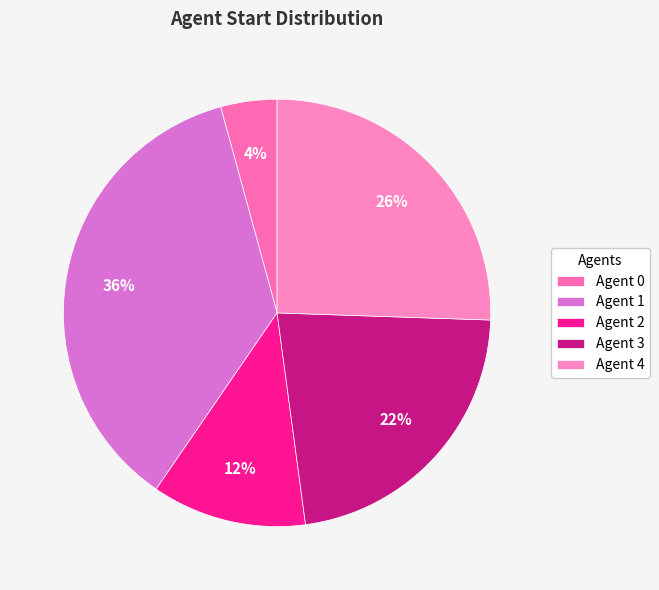

Count the number of slices in the pie.

5